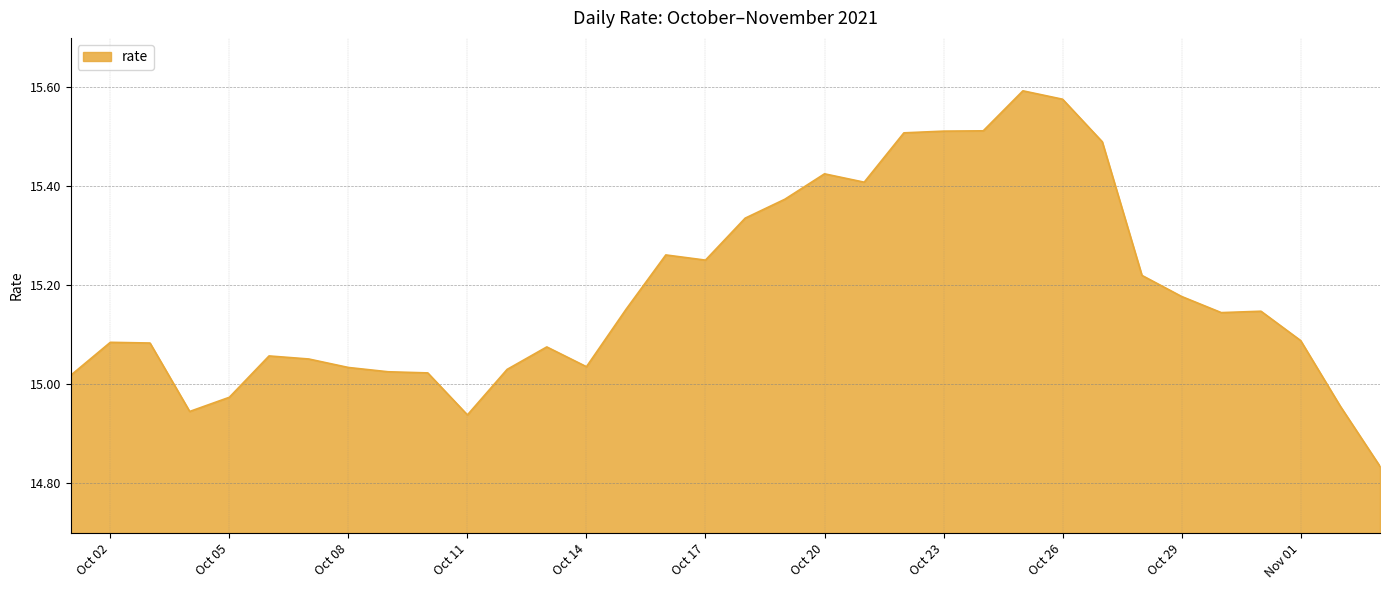

How many lines are shown in the chart?

1